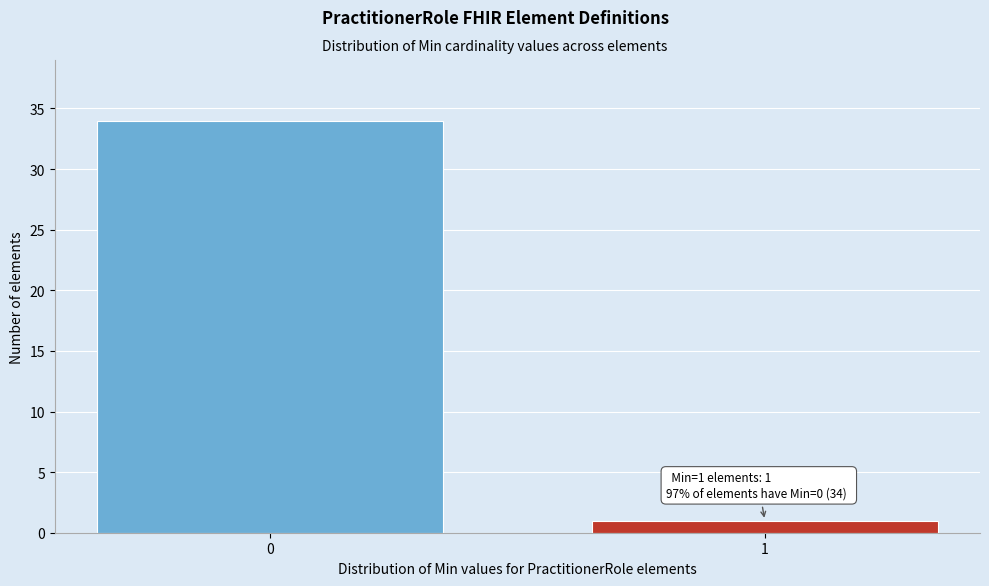

Reading left to right, list all the values displayed in this chart.

34	1